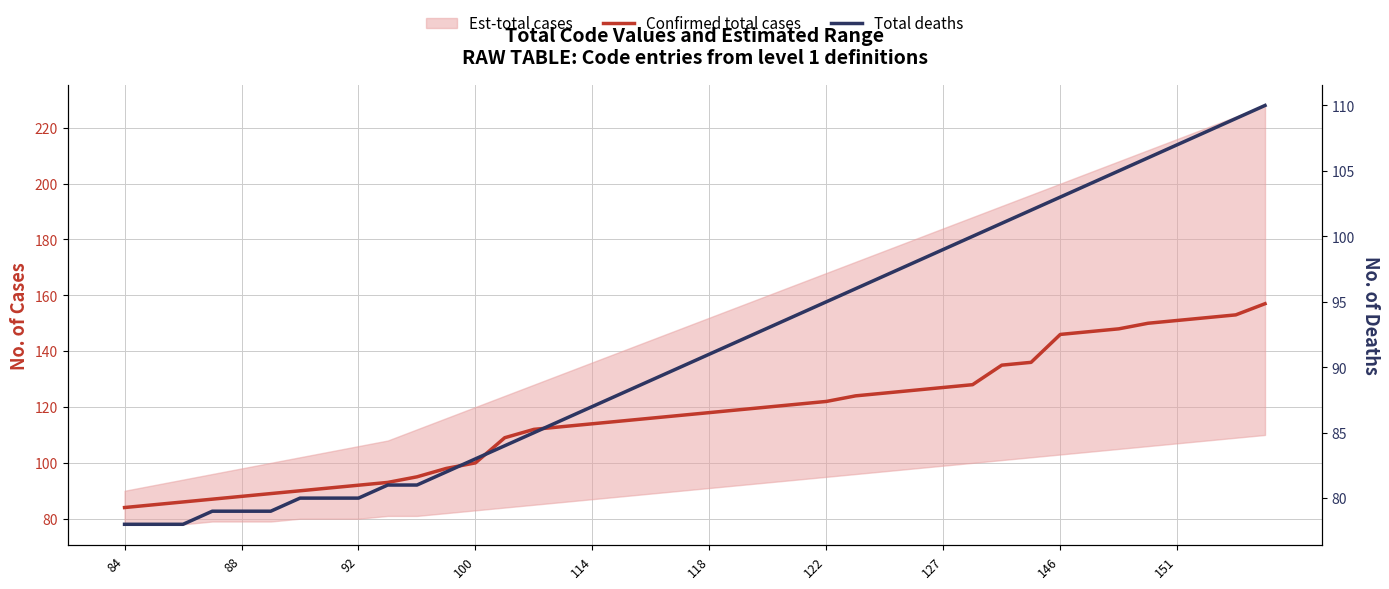

True or false: Confirmed total cases and Total deaths intersect in this chart.

False